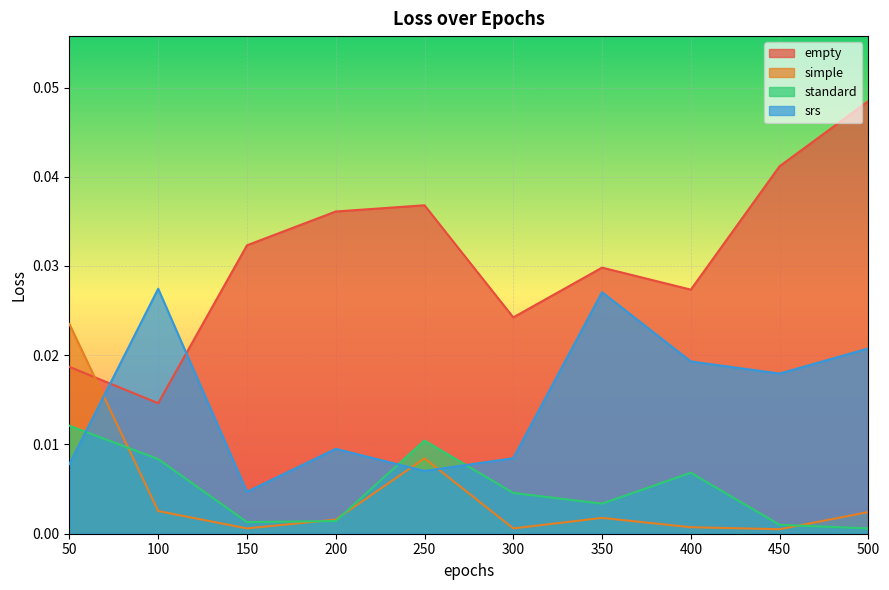

What are all the series names shown in the legend?

empty, simple, standard, srs